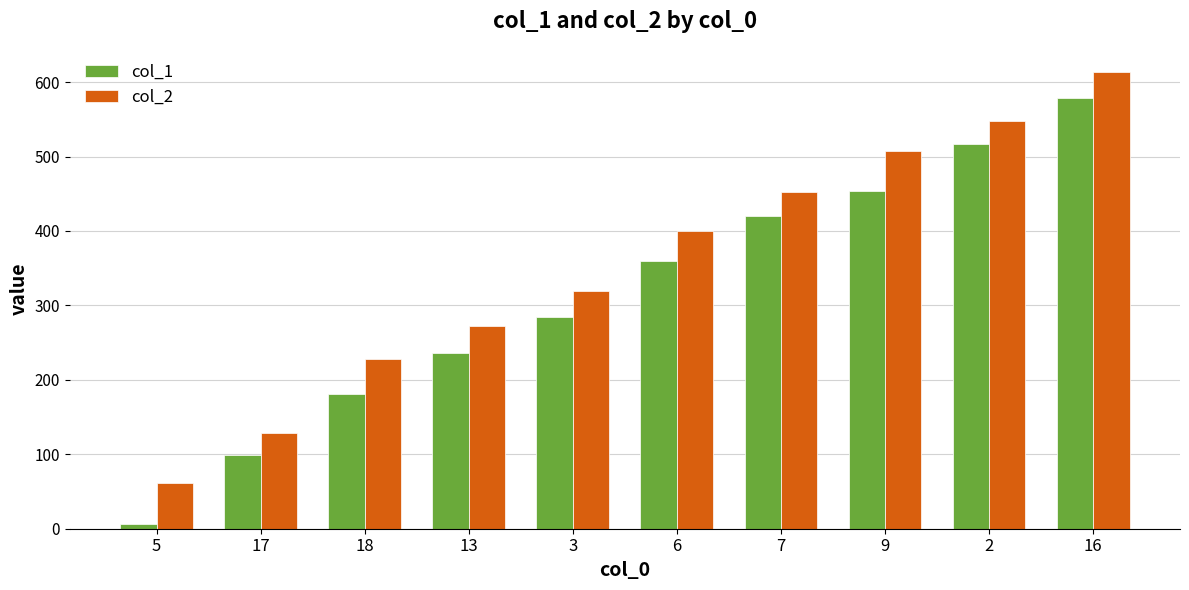

Is it true that col_2 equals 452 at 3?

False